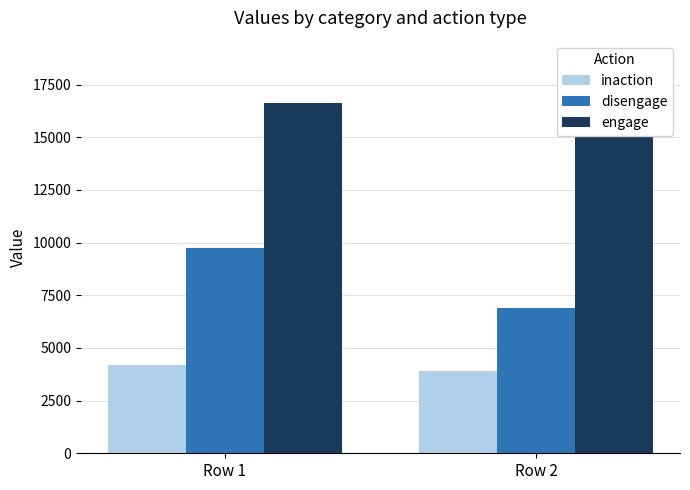

Reading right to left, transcribe all the data shown in this chart.

inaction: 3903	4175
disengage: 6909	9733
engage: 18648	16632